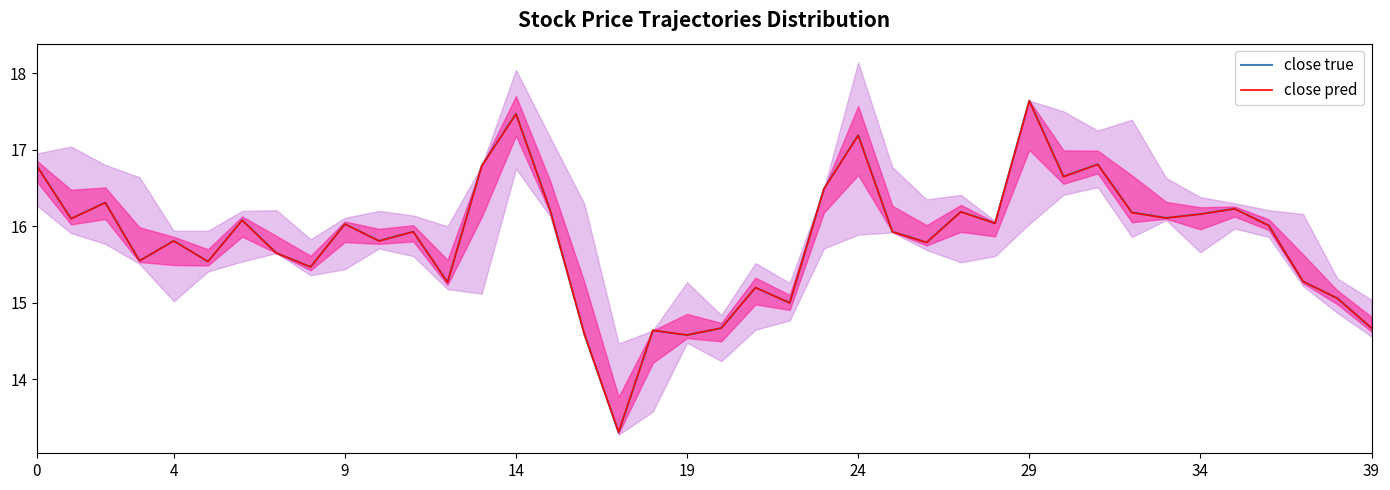

Reading left to right, extract all data points from this chart.

close true: 16.8	16.1	16.3	15.6	15.8	15.5	16.1	15.7	15.5	16.0	15.8	15.9	15.3	16.8	17.5	16.2	14.6	13.3	14.6	14.6	14.7	15.2	15.0	16.5	17.2	15.9	15.8	16.2	16.0	17.6	16.6	16.8	16.2	16.1	16.2	16.2	16.0	15.3	15.1	14.7
close pred: 16.8	16.1	16.3	15.5	15.8	15.5	16.1	15.6	15.5	16.0	15.8	15.9	15.3	16.8	17.5	16.2	14.6	13.3	14.6	14.6	14.7	15.2	15.0	16.5	17.2	15.9	15.8	16.2	16.0	17.6	16.6	16.8	16.2	16.1	16.2	16.2	16.0	15.3	15.1	14.7